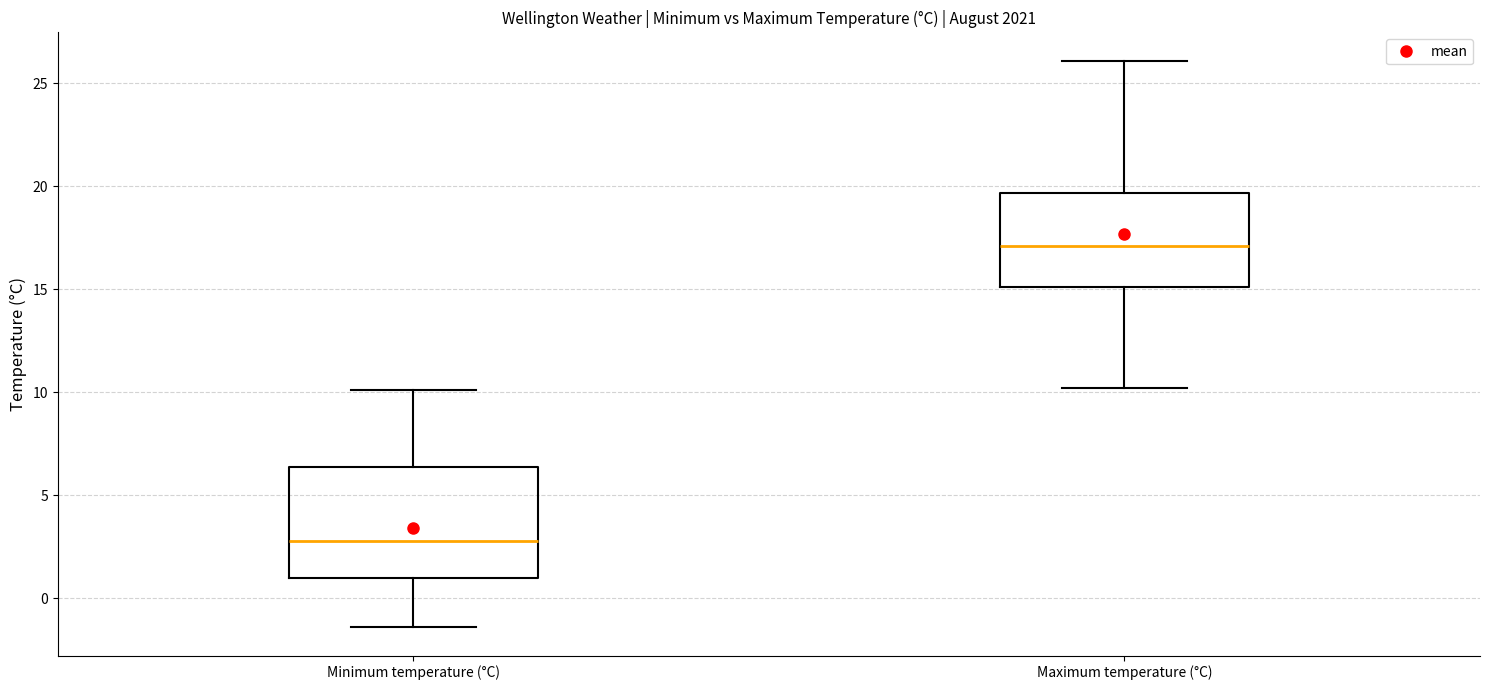

Reading left to right, read every box against the y-axis: the position of its median line, the range the box covers, and the ends of its whiskers. The values are not printed on the chart, so give them approximately, as read against the axis.

Minimum temperature (°C): median 3.0, box 1.0 to 6.5, whiskers -1.5 to 10.0
Maximum temperature (°C): median 17.0, box 15.0 to 19.5, whiskers 10.0 to 26.0